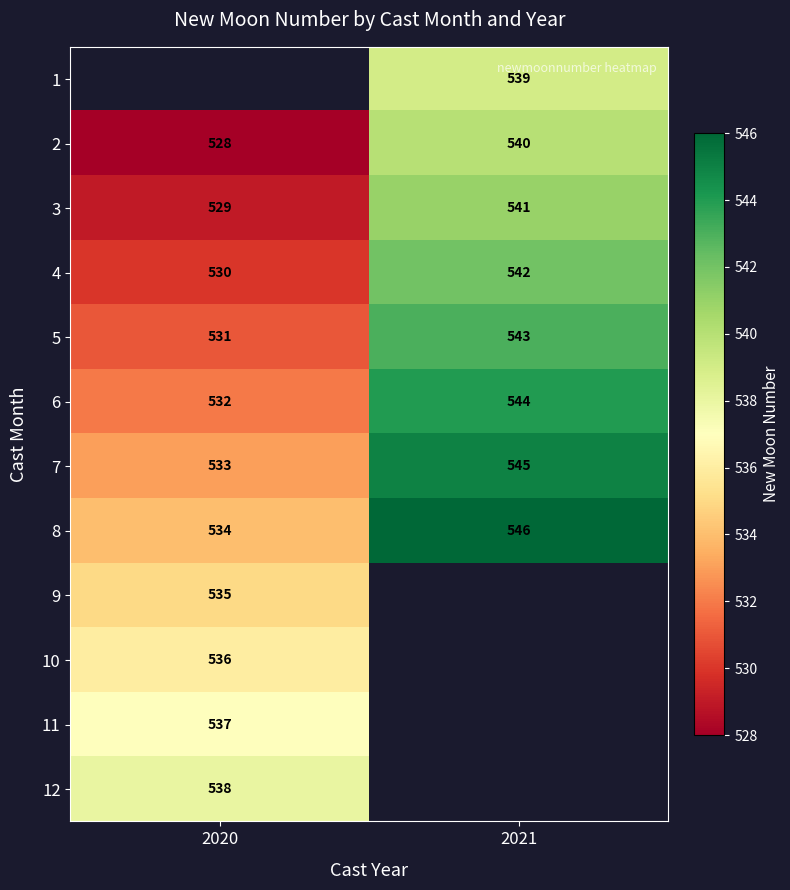

What is the sum of the 3 values at 2020 and 2021?

1070